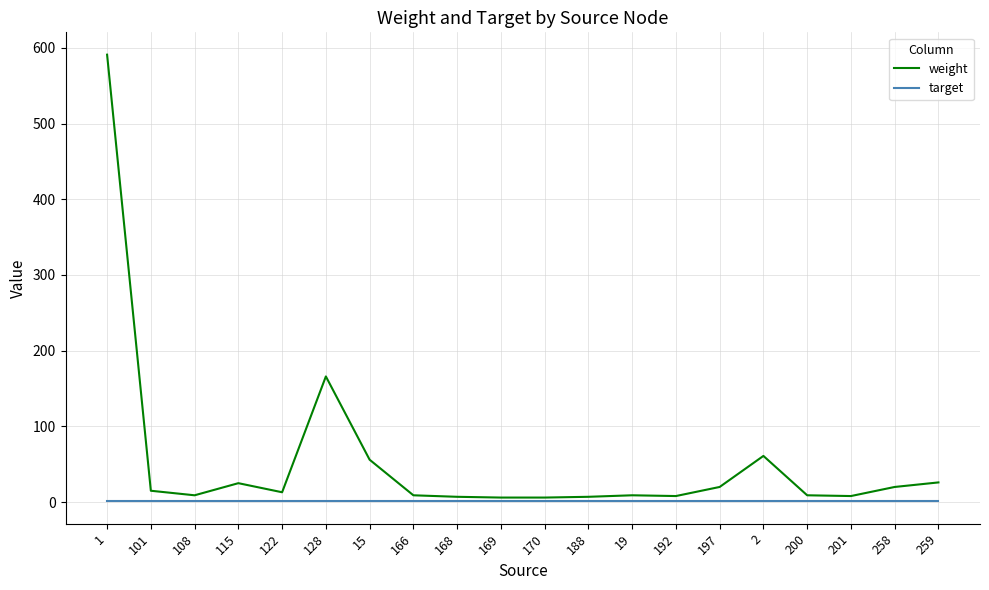

What position from the left is 1?

1